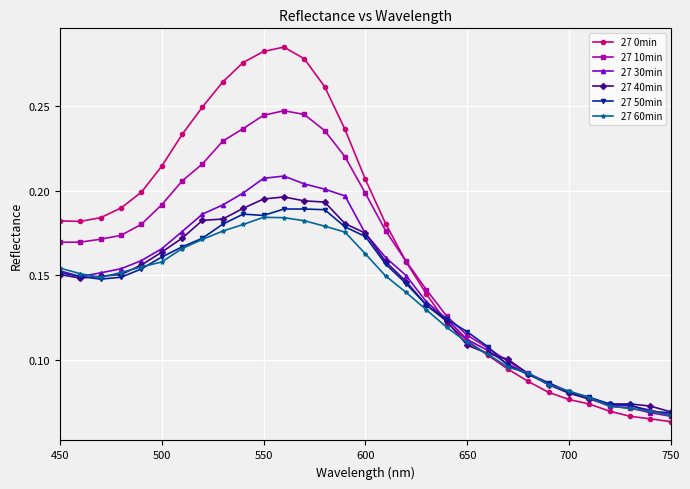

At how many categories does at least one series exceed 0?

31